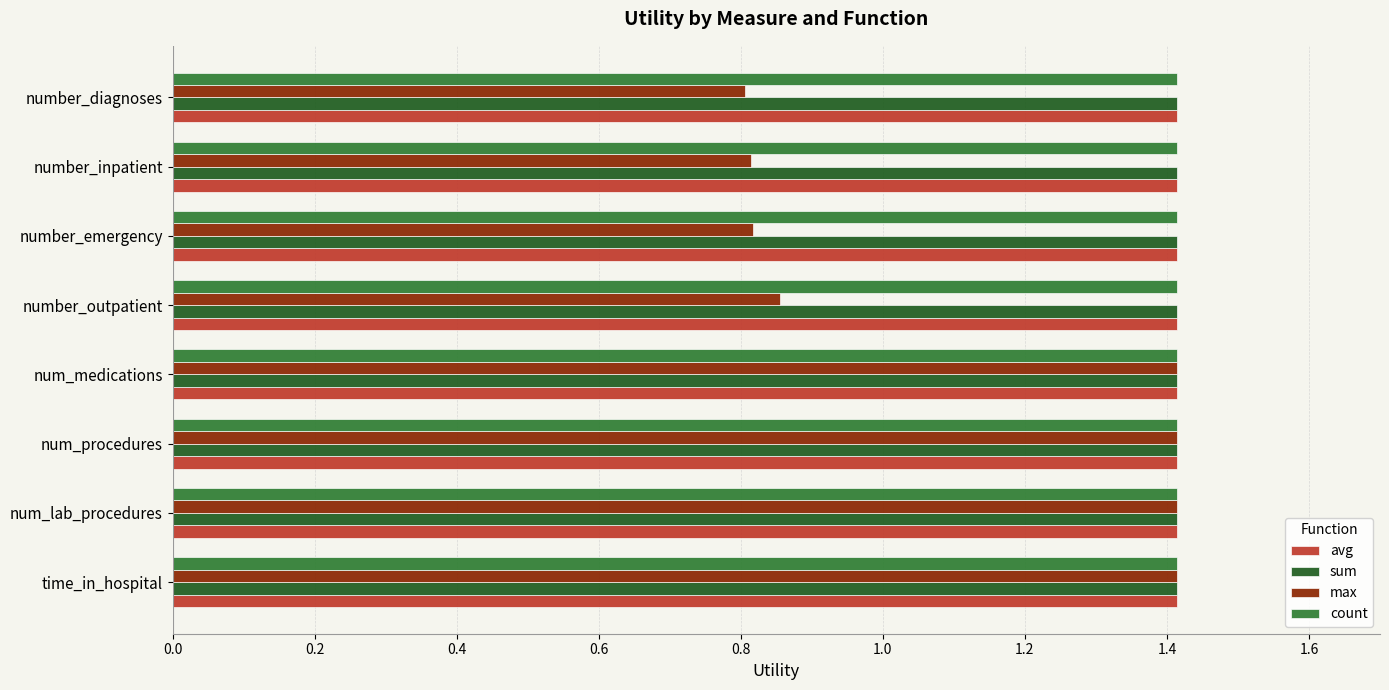

The avg series shows 1.4 at number_outpatient. True or false?

True